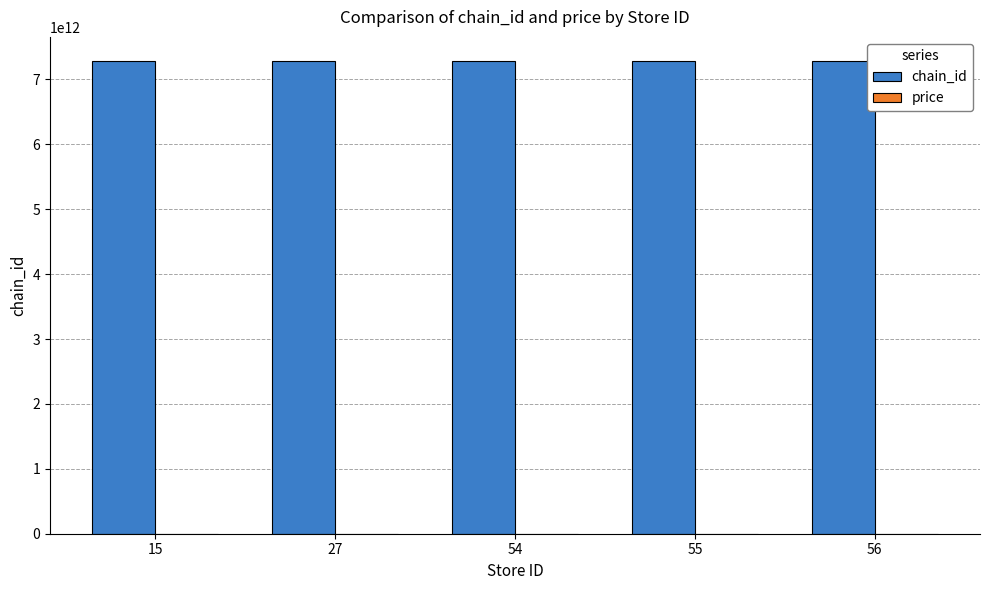

Which series has the largest total across all categories?

chain_id